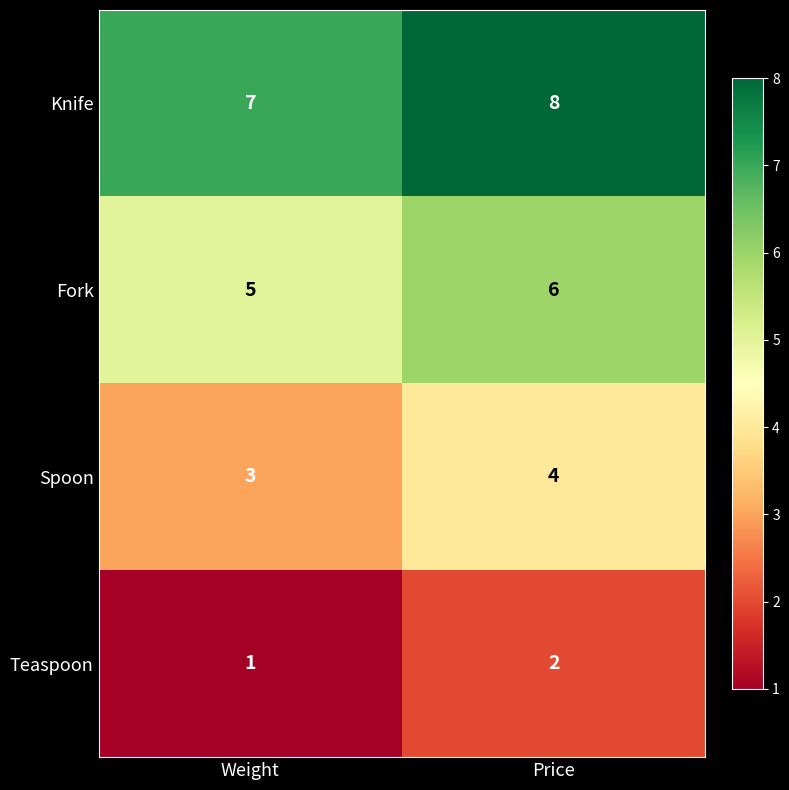

What value does the Knife series have at Weight?

7